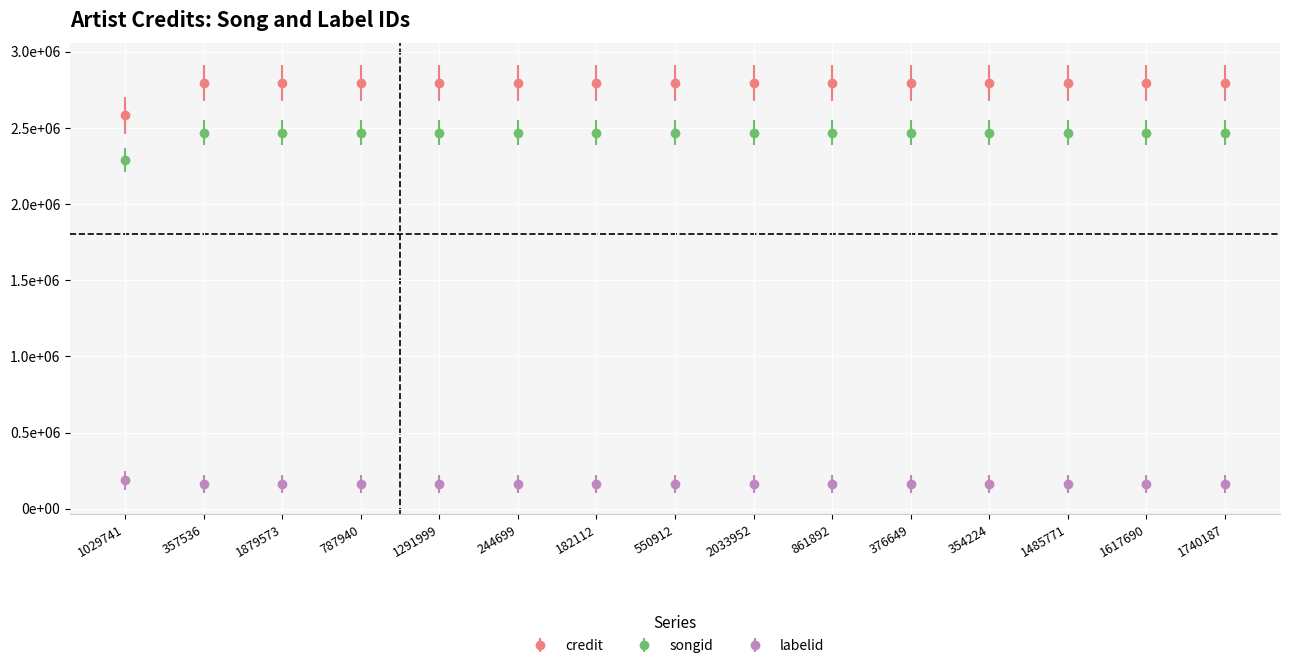

Which has a higher value, 1029741 or 182112?

182112